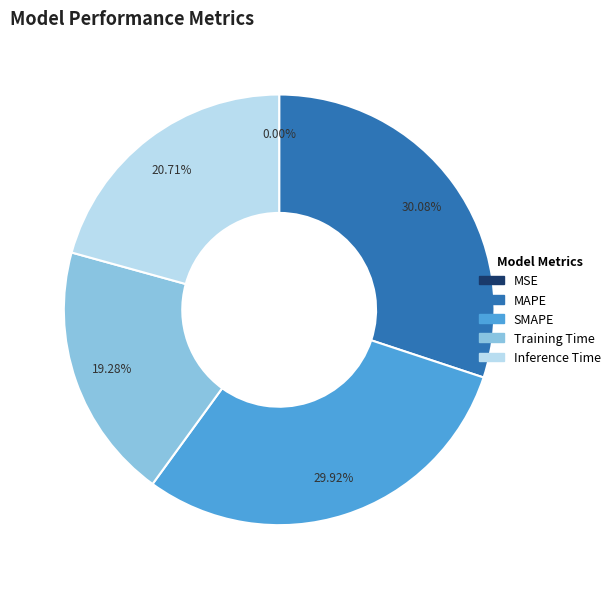

Is there any slice that represents more than half of the pie?

No